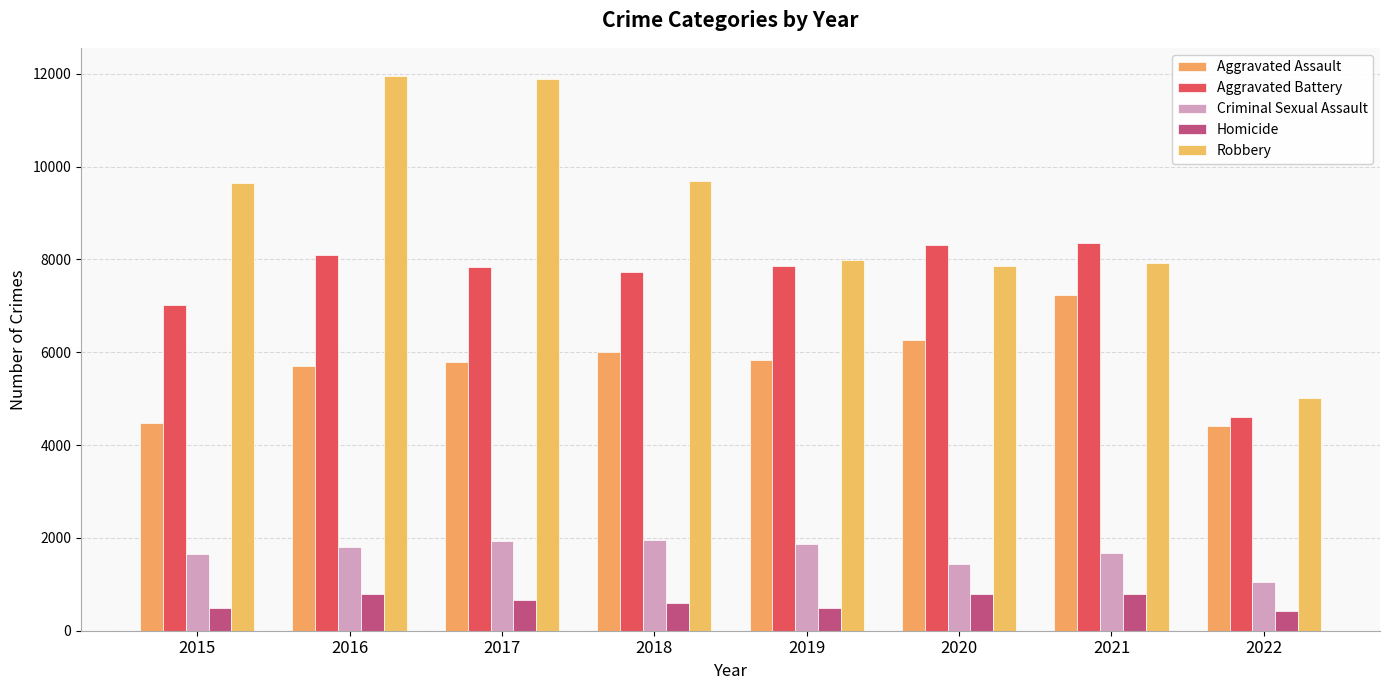

What are all the series names shown in the legend?

Aggravated Assault, Aggravated Battery, Criminal Sexual Assault, Homicide, Robbery